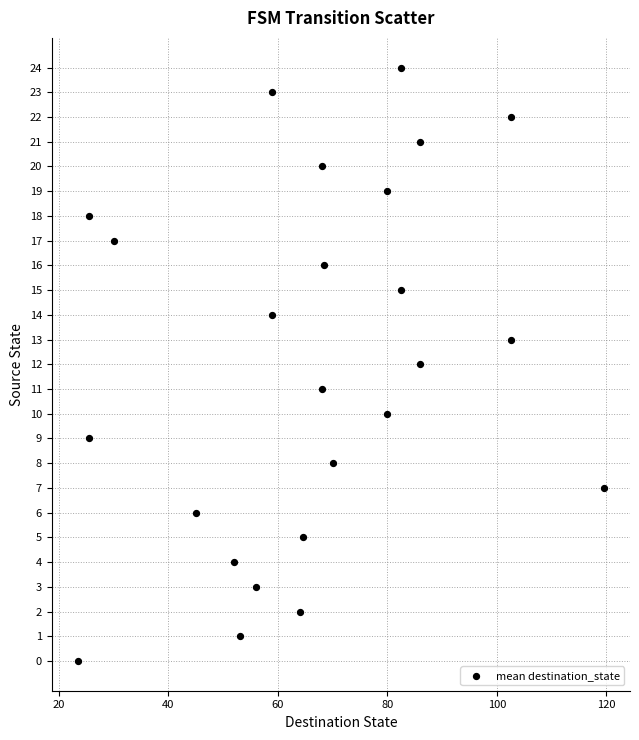

What is the range of Y values (max minus min)?

24